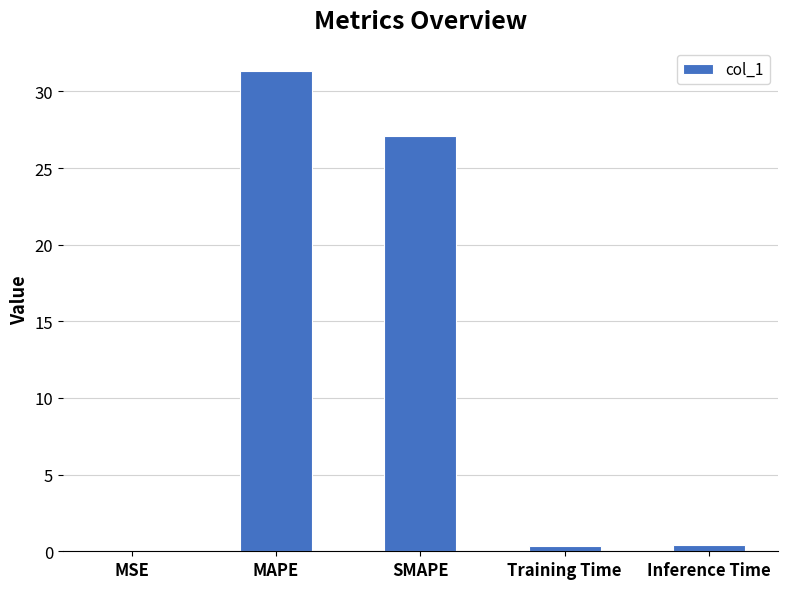

What is the sum of all values?

59.1